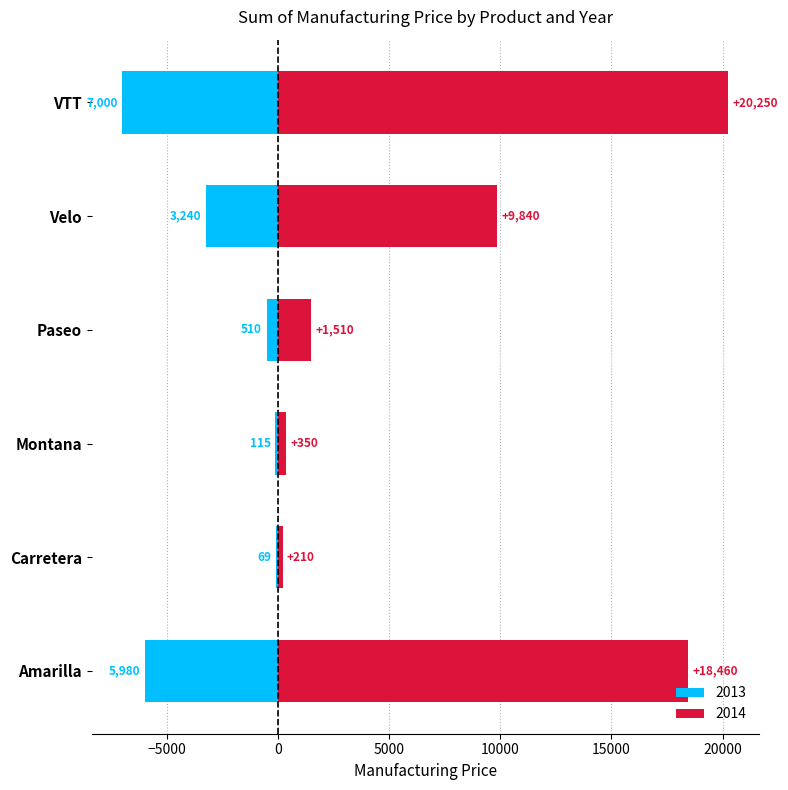

Which has a higher value, Carretera or Montana?

Carretera